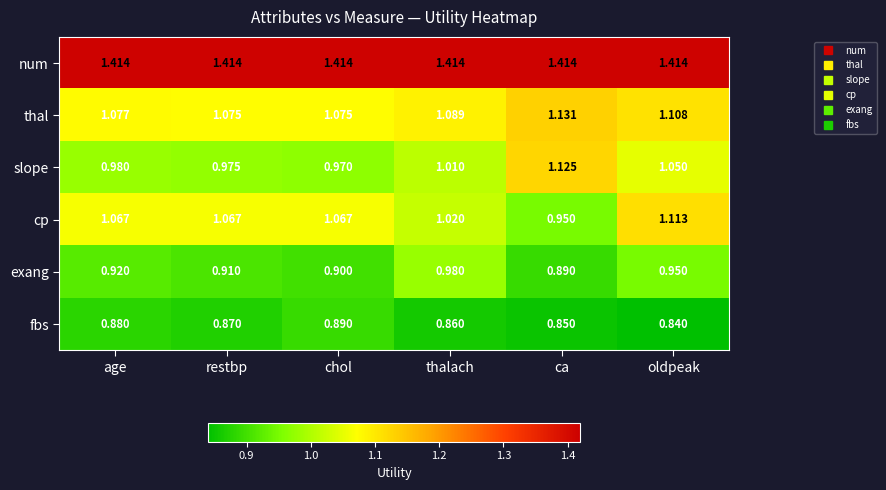

At age, list the series in order from smallest to largest.

fbs, exang, slope, cp, thal, num